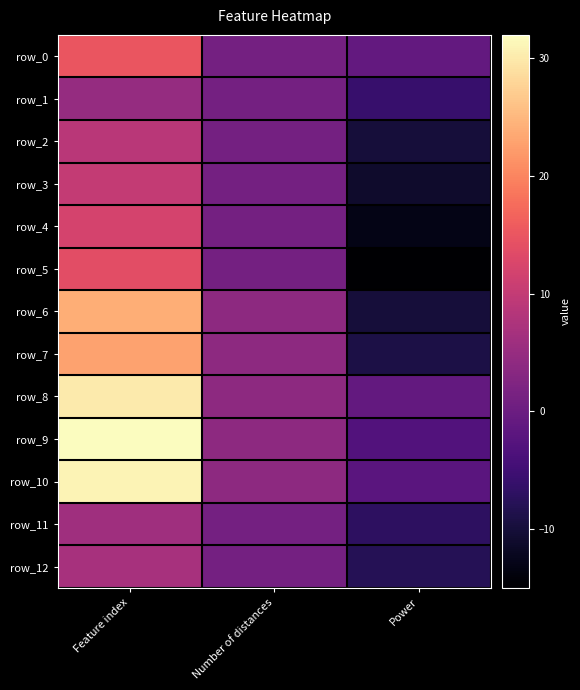

At which label does row_9 reach its minimum?

Power